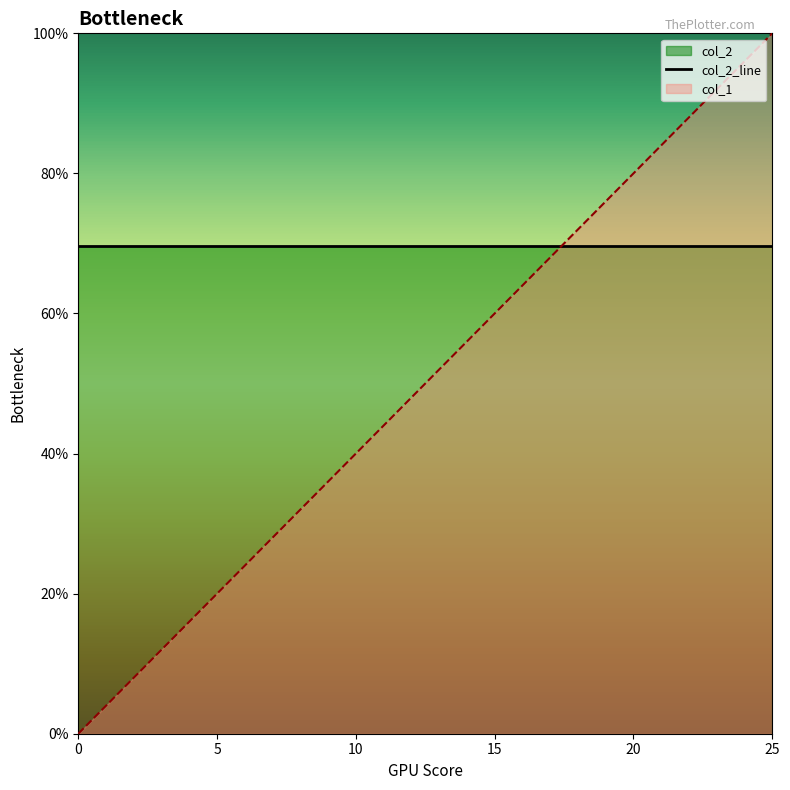

Does the chart have visible grid lines?

No